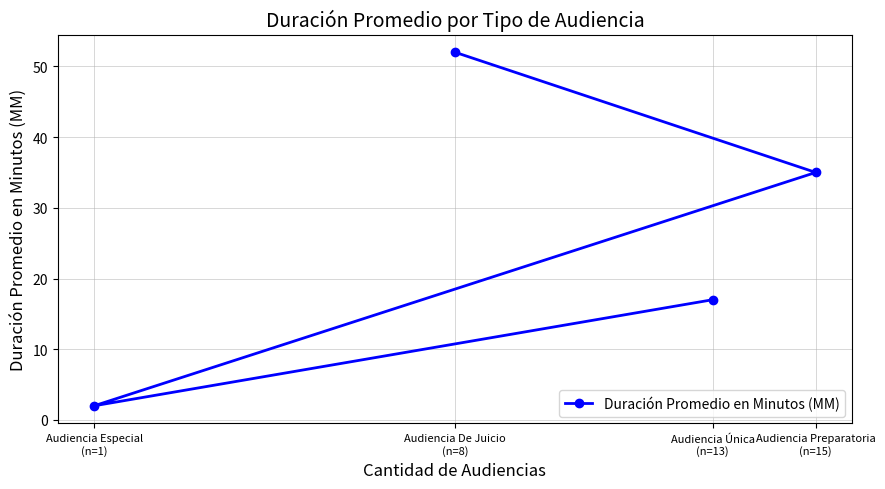

List the labels in order of value, largest first.

Audiencia De Juicio
(n=8), Audiencia Preparatoria
(n=15), Audiencia Única
(n=13), Audiencia Especial
(n=1)